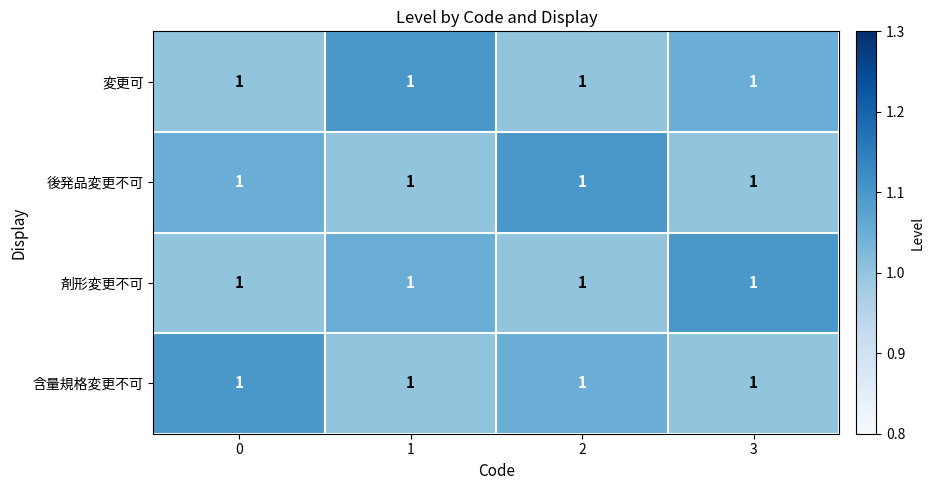

Reading left to right, extract all data points from this chart.

変更可: 0=1.0	1=1.0	2=1.0	3=1.0
後発品変更不可: 0=1.0	1=1.0	2=1.0	3=1.0
剤形変更不可: 0=1.0	1=1.0	2=1.0	3=1.0
含量規格変更不可: 0=1.0	1=1.0	2=1.0	3=1.0